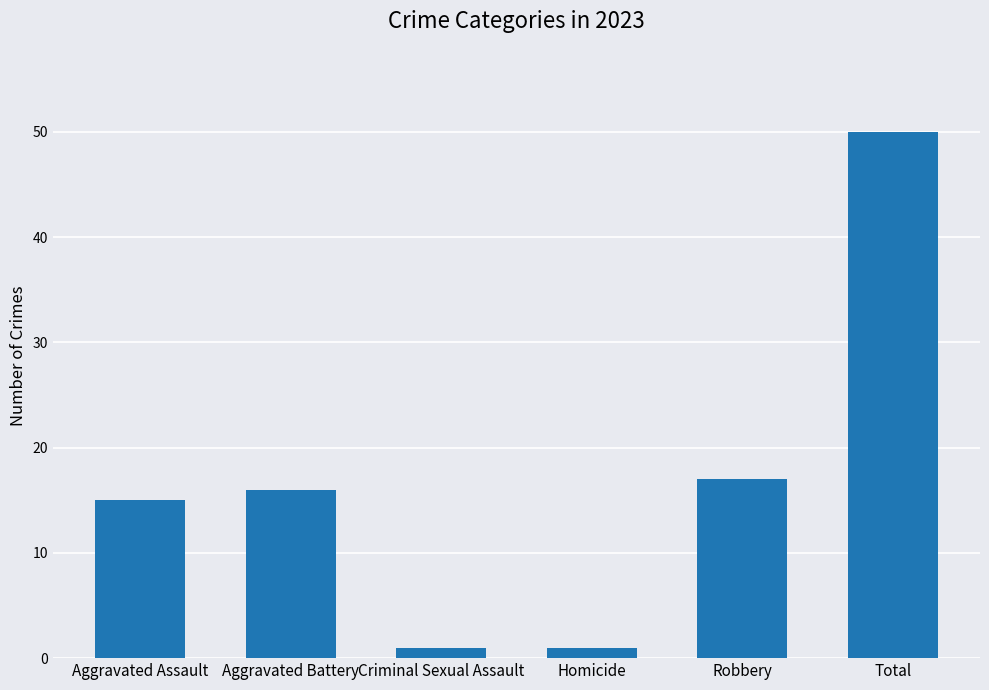

True or false: the data shows 15 at Aggravated Assault.

True